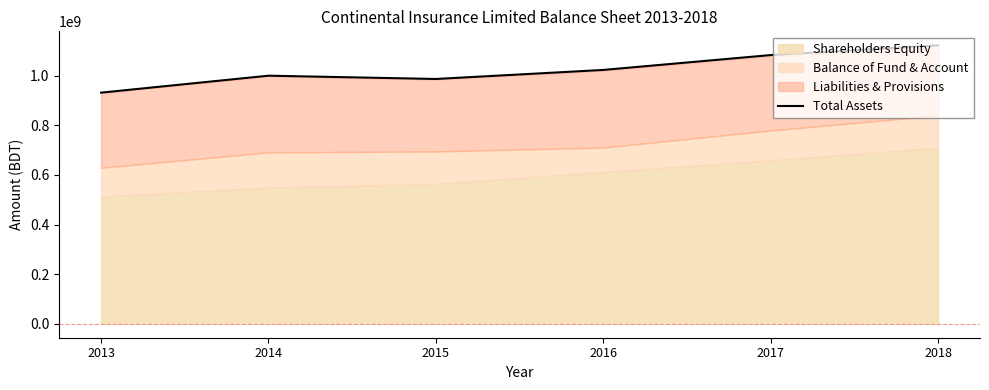

Reading left to right, list all the values displayed in this chart.

931680376	1000026563	986771880	1023239087	1083151095	1122711073